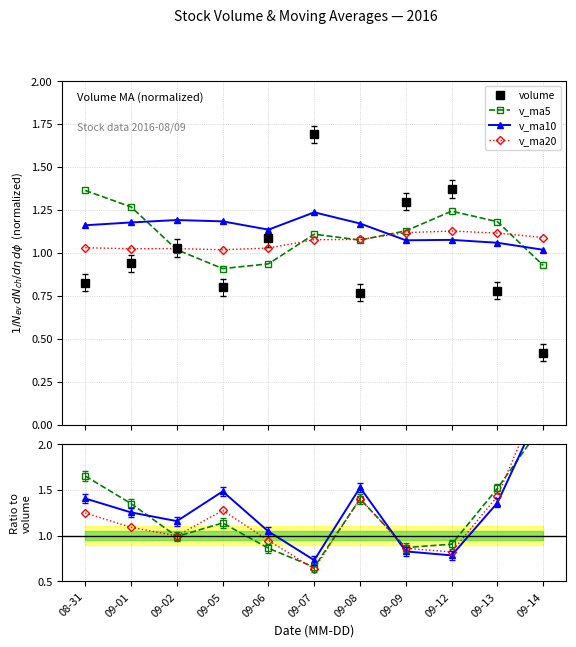

Which series has the largest total across all categories?

v_ma10